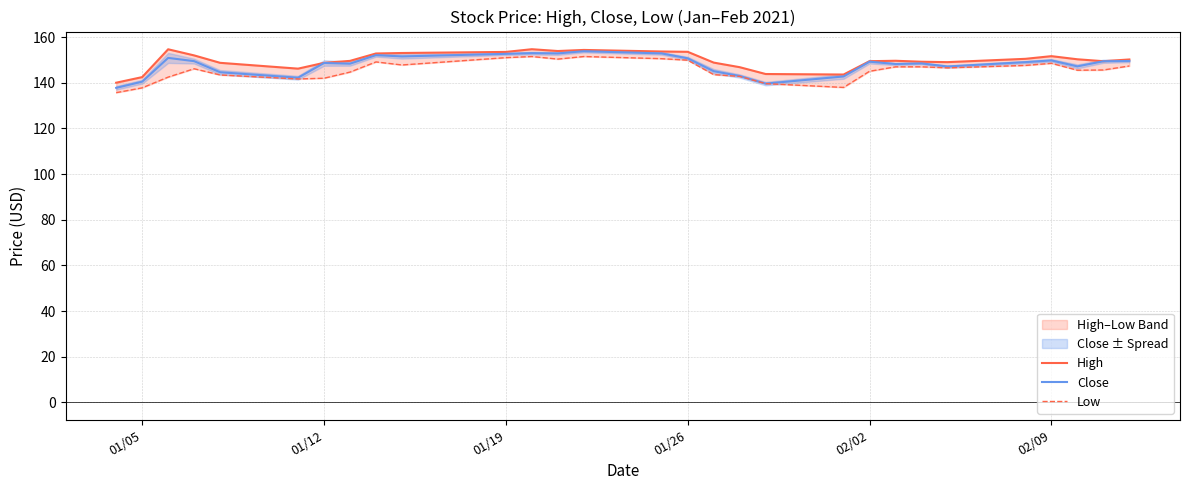

What is the maximum value for Low?

151.5